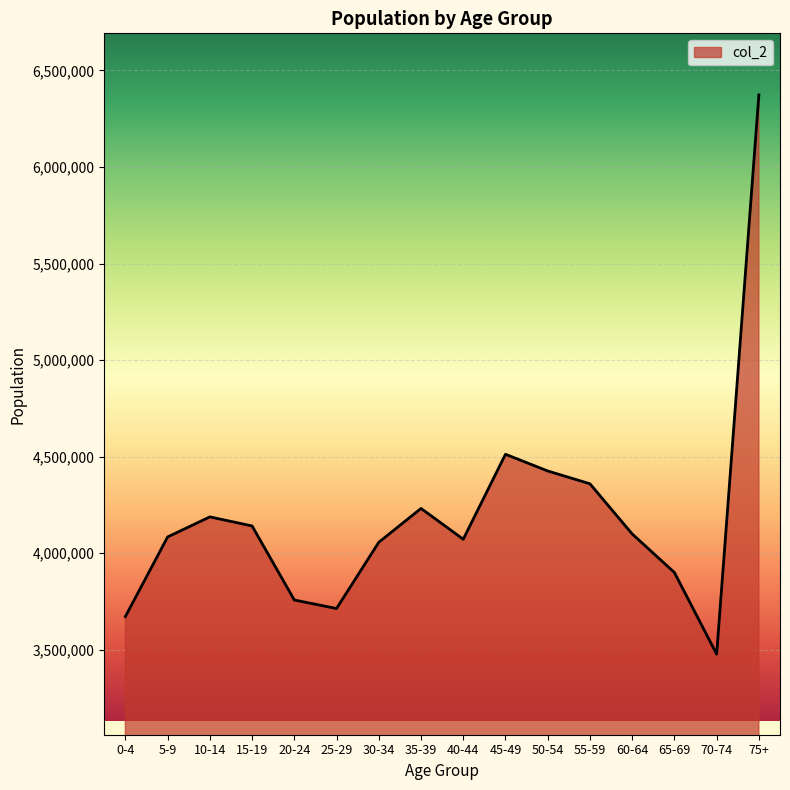

Does the chart have visible grid lines?

Yes